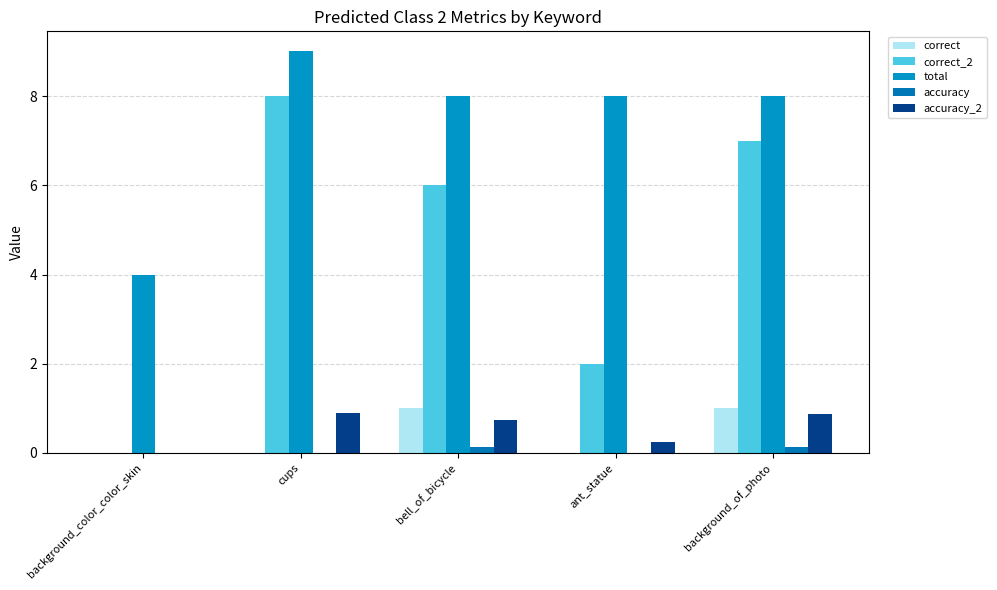

Are the bars horizontal?

No